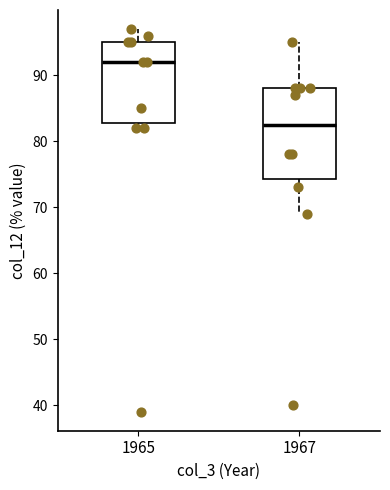

Which box is the tallest, from its lower edge to its upper edge?

1967